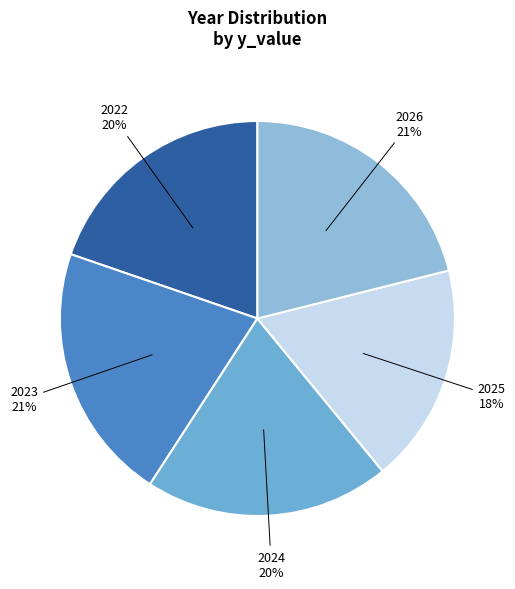

How many segments does this pie chart have?

5